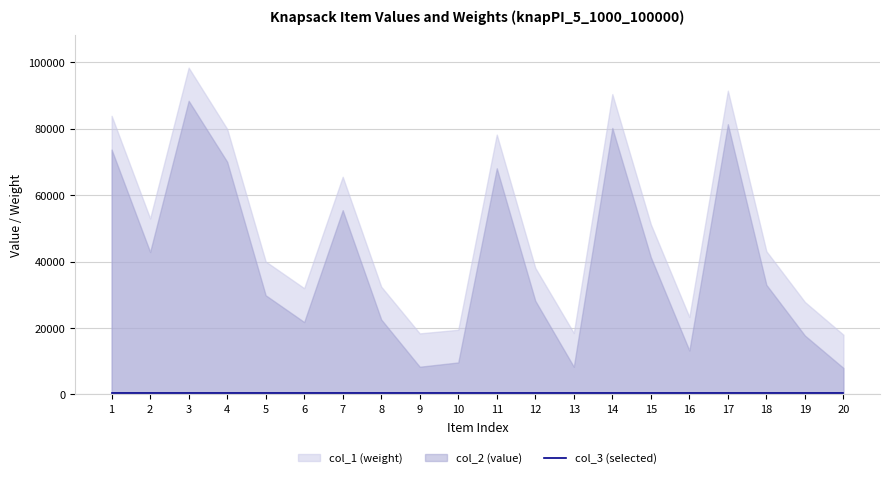

What is the maximum value shown in the chart?

98437